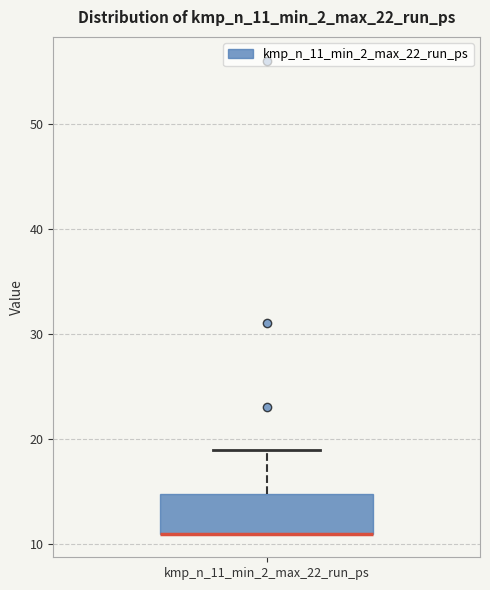

Read this box plot against the y-axis: the position of the median line, the range covered by the box, and the ends of both whiskers. The values are not printed on the chart, so give them approximately, as read against the axis.

median 11 (drawn on the box's lower edge), box 11 to 15, whiskers 11 to 19